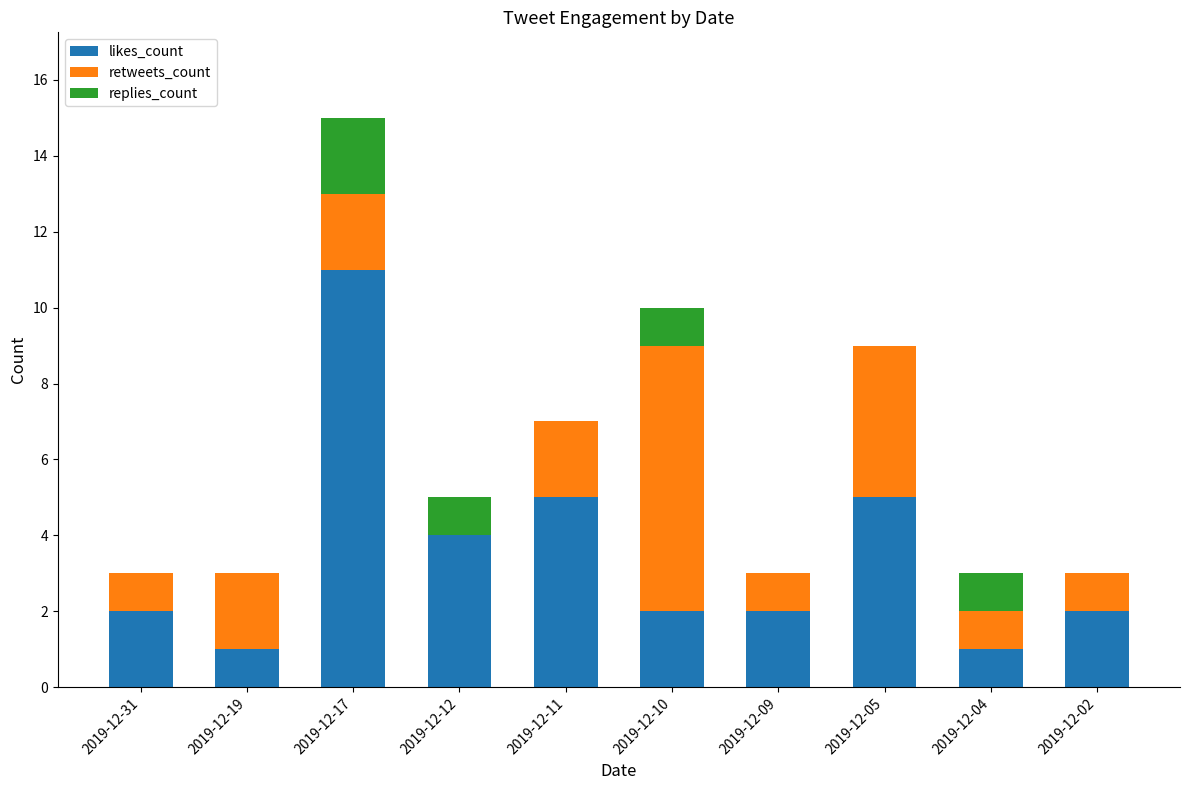

Which category has the highest value in the likes_count series?

2019-12-17